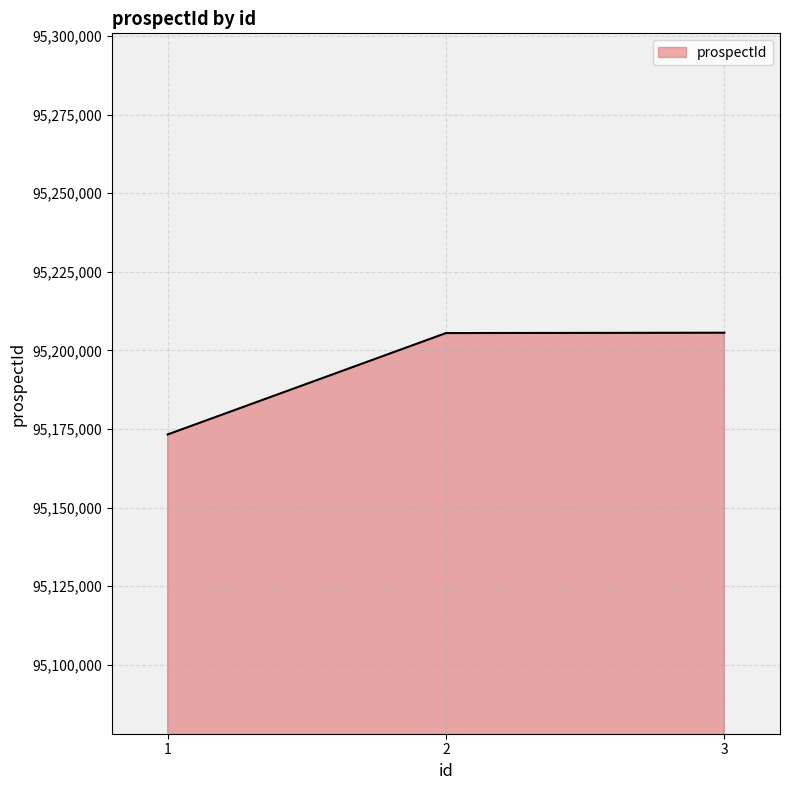

Which has a higher value, 3 or 1?

3